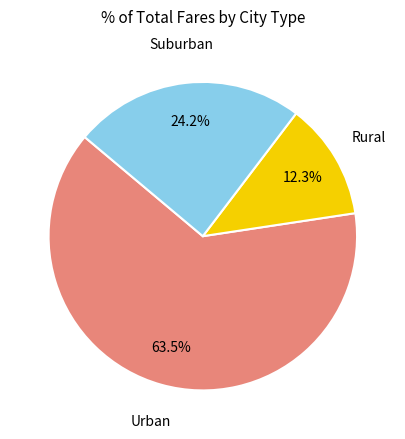

Does any single category account for the majority?

Yes